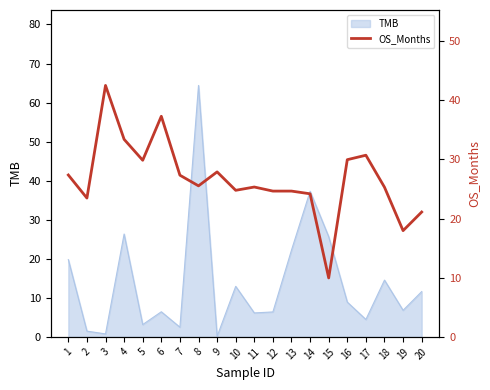

How many points are lower than both their immediate neighbors (excluding endpoints)?

6